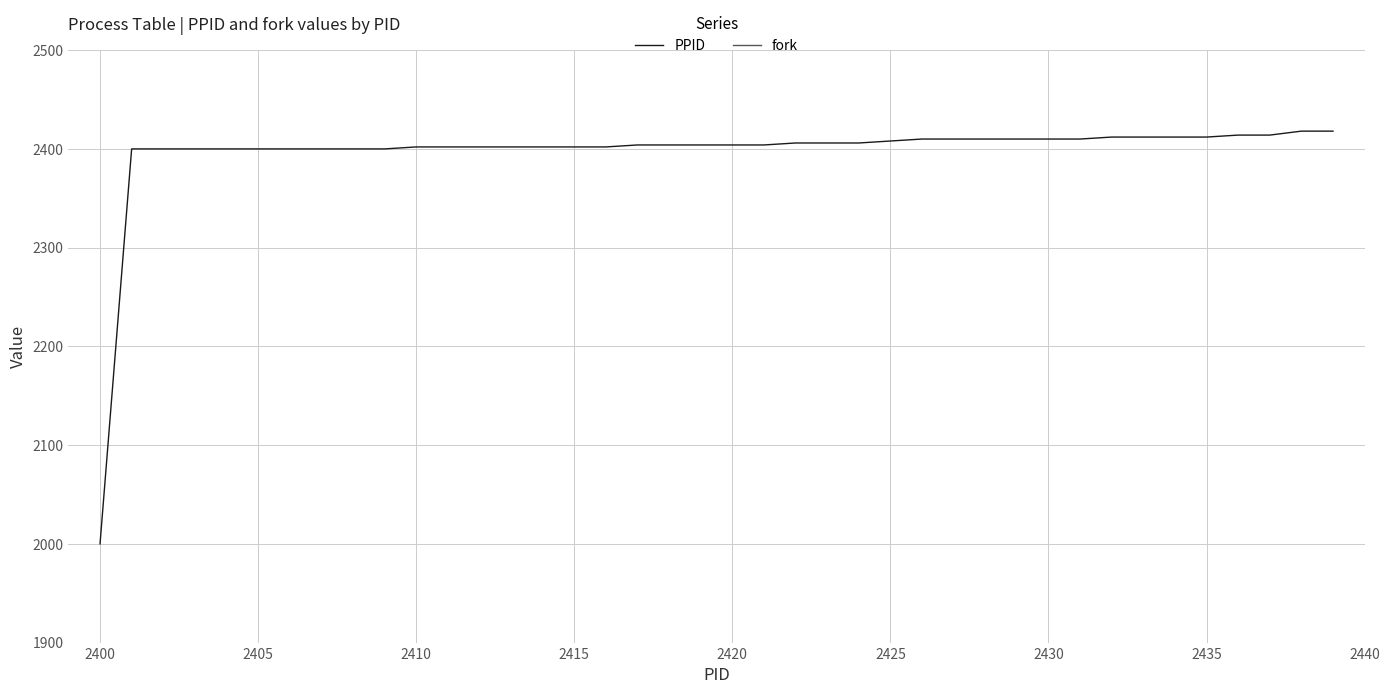

What is the minimum value for PPID?

2000